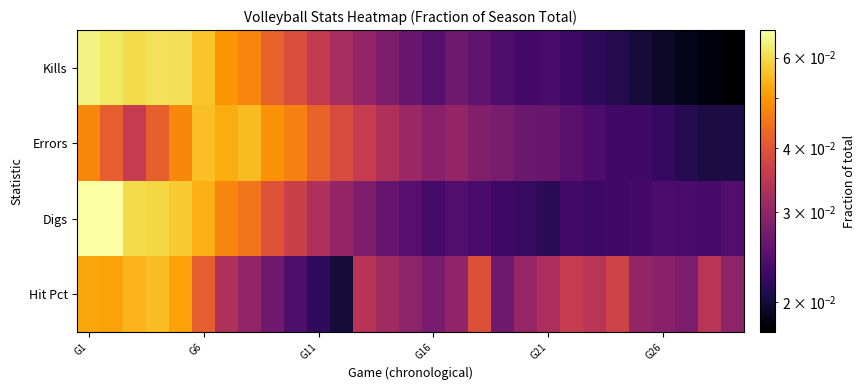

Count the number of data series in this chart.

4